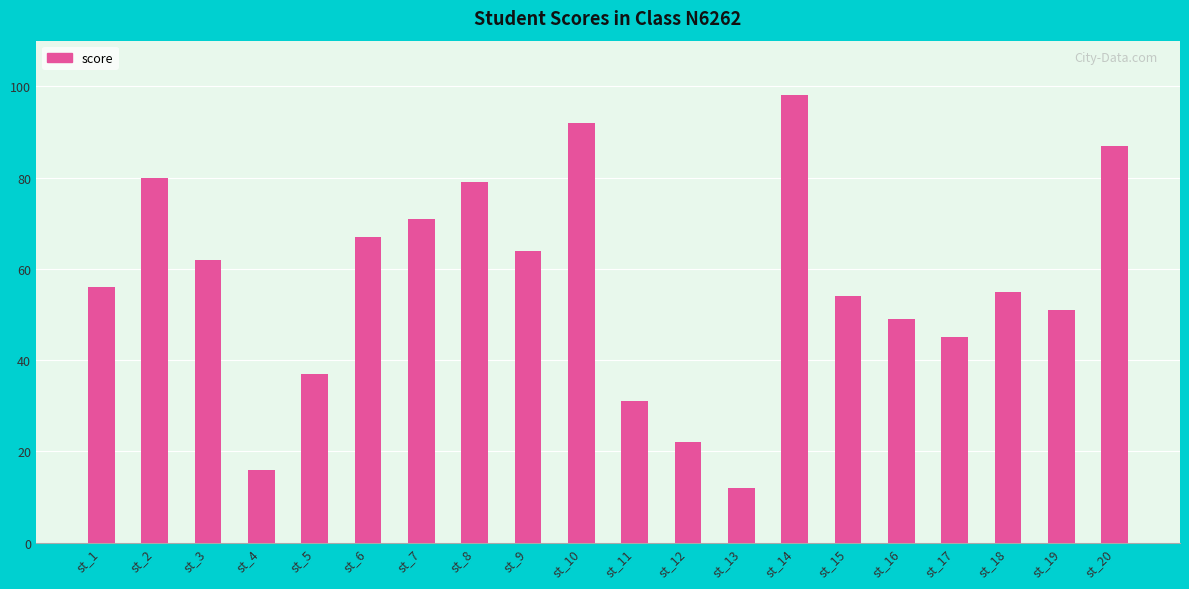

Reading left to right, transcribe all the data shown in this chart.

st_1=56	st_2=80	st_3=62	st_4=16	st_5=37	st_6=67	st_7=71	st_8=79	st_9=64	st_10=92	st_11=31	st_12=22	st_13=12	st_14=98	st_15=54	st_16=49	st_17=45	st_18=55	st_19=51	st_20=87